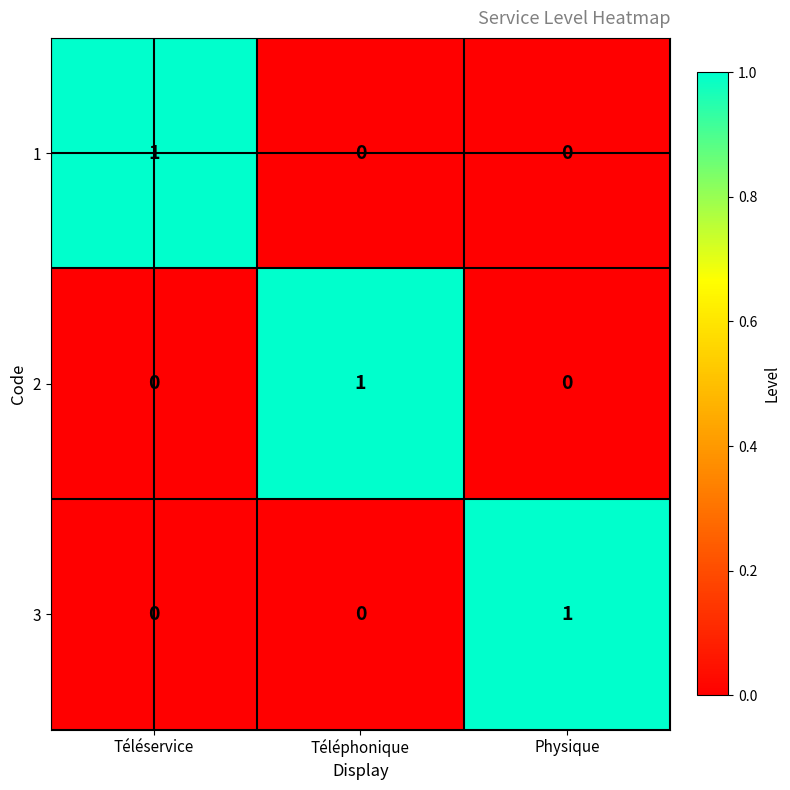

How many 2 values are between 0 and 1?

3